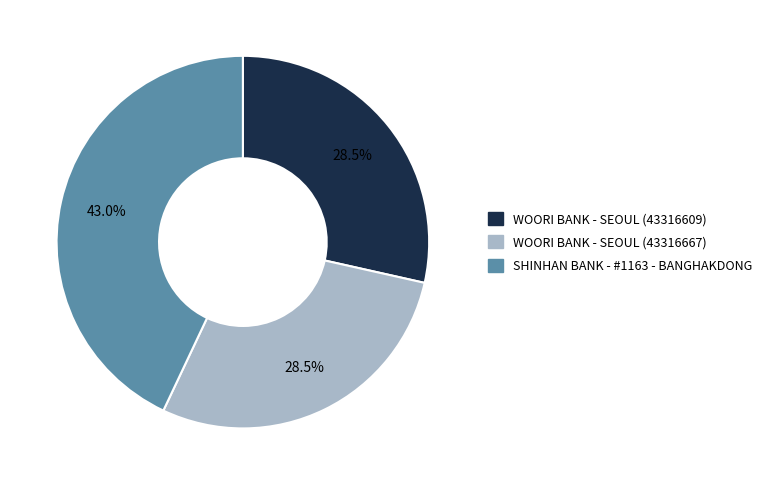

Approximately how many times larger is the value at WOORI BANK - SEOUL (43316667) compared to WOORI BANK - SEOUL (43316609)?

1.0